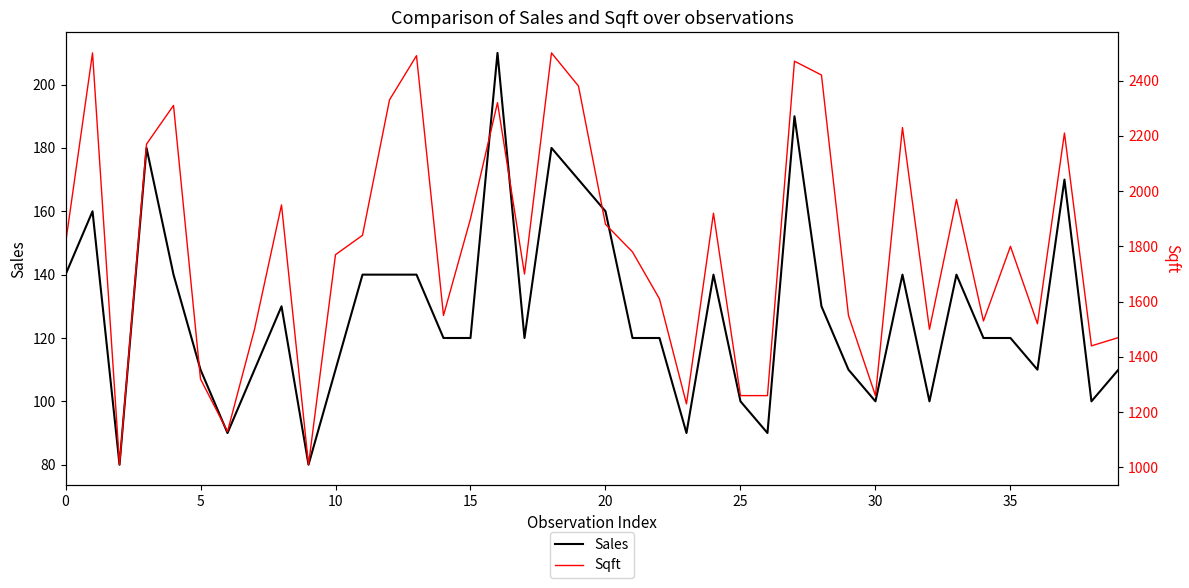

What is the label of the 21st point from the right?

19